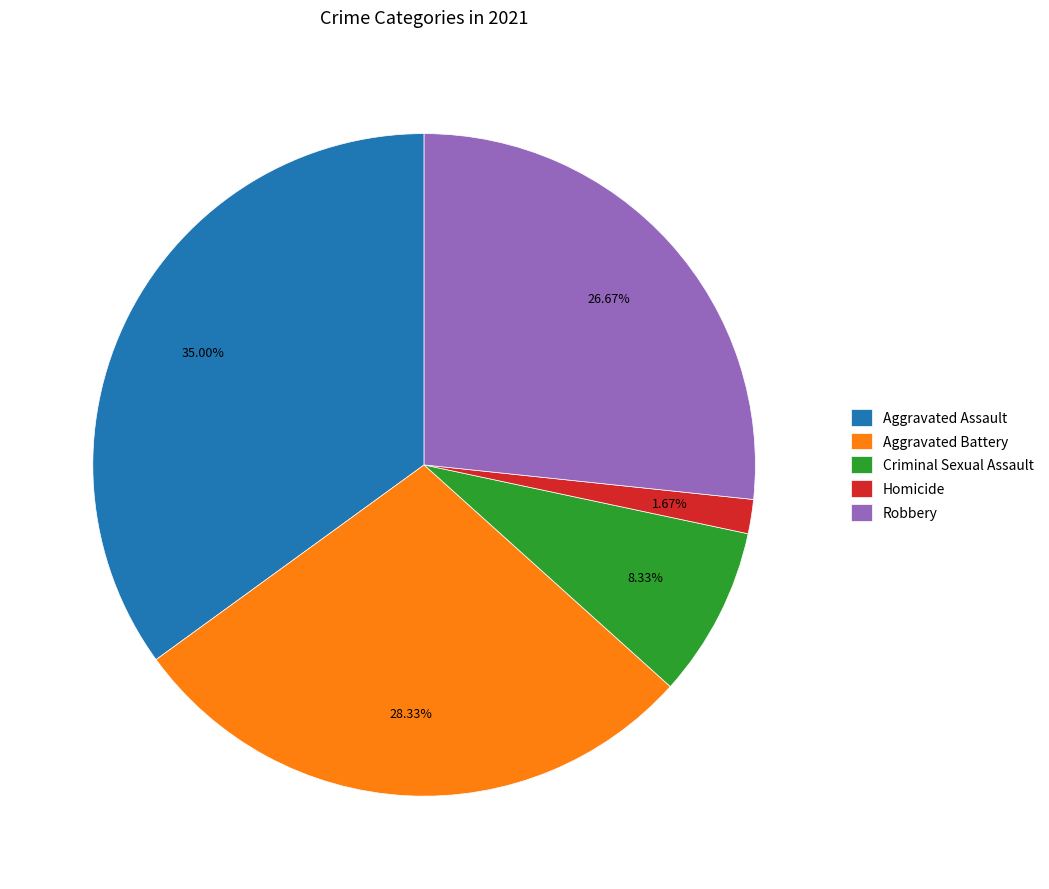

Which category has the biggest portion of the pie?

Aggravated Assault